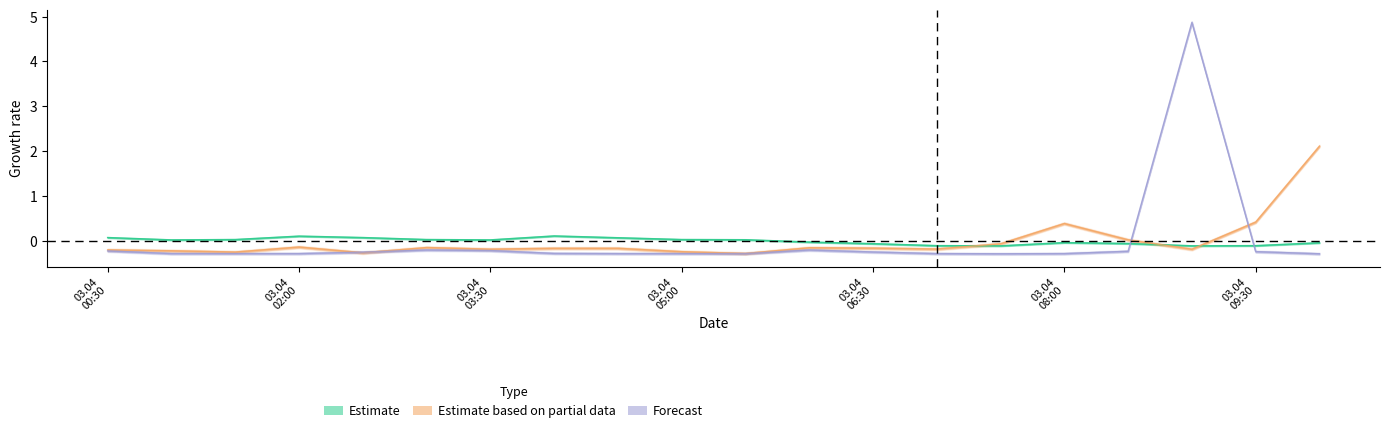

How many data points does each series have?

20